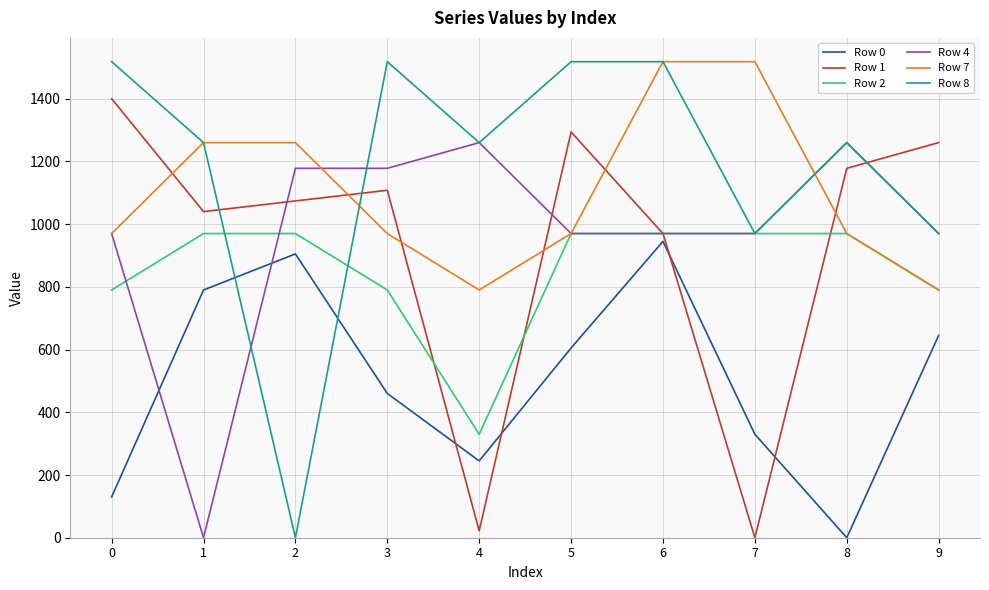

The Row 1 series shows 2512.5 at 0. True or false?

False